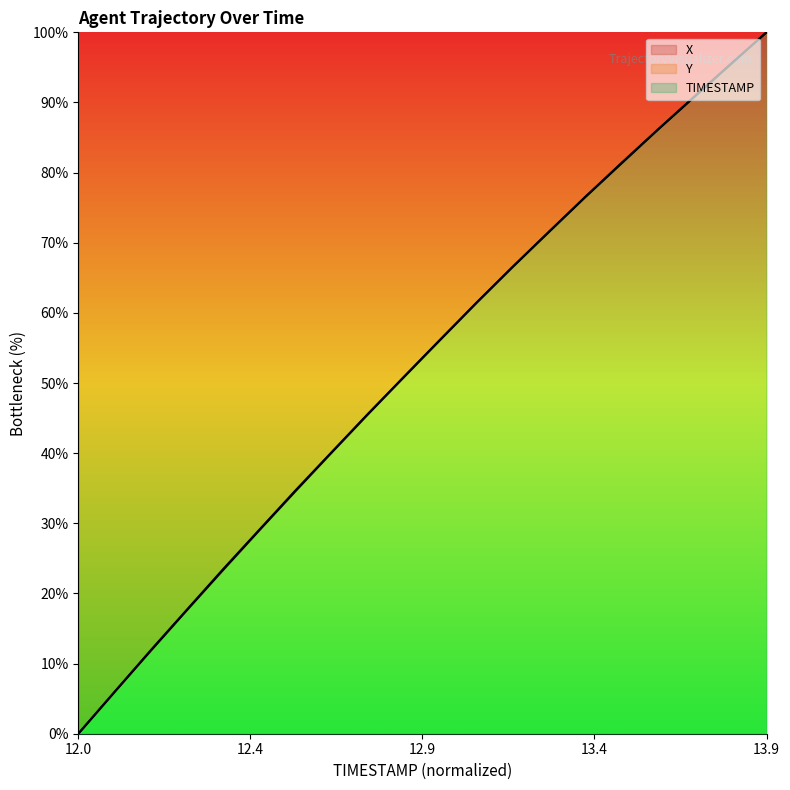

How many positive values does the Y series have?

19